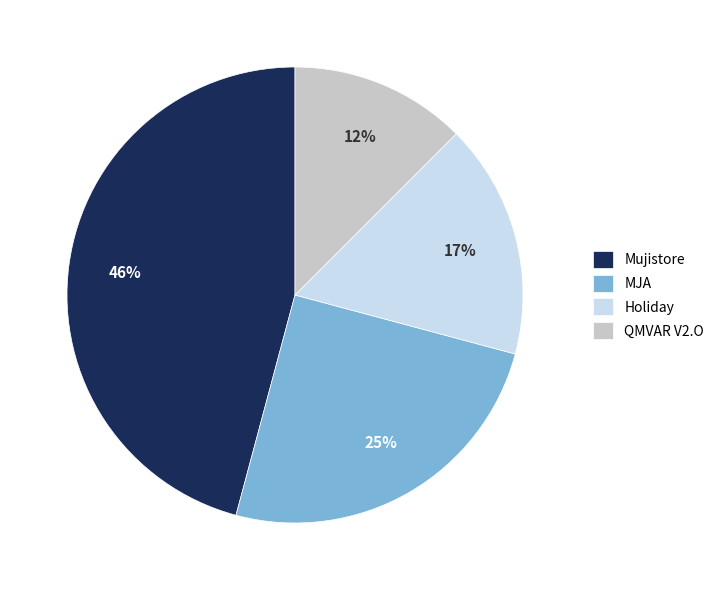

True or false: Holiday accounts for 17% of the total.

True